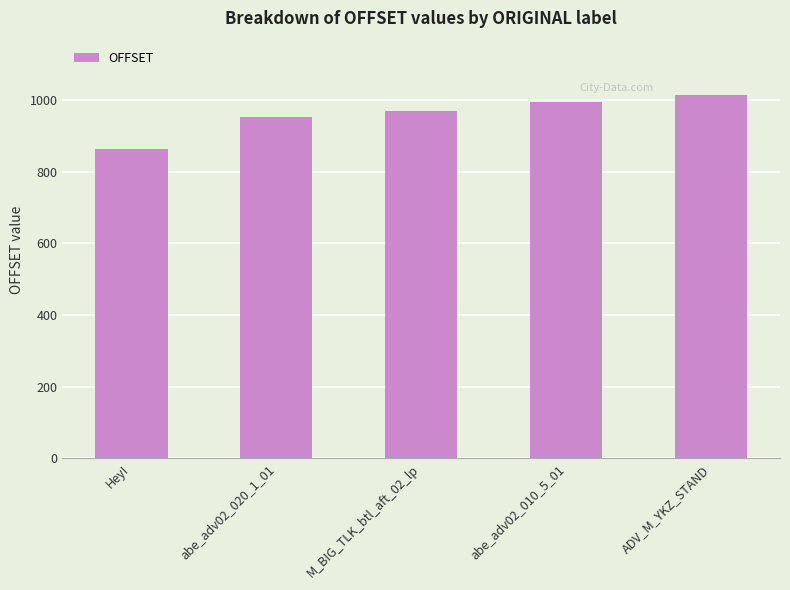

Which has a higher value, M_BIG_TLK_btl_aft_02_lp or ADV_M_YKZ_STAND?

ADV_M_YKZ_STAND